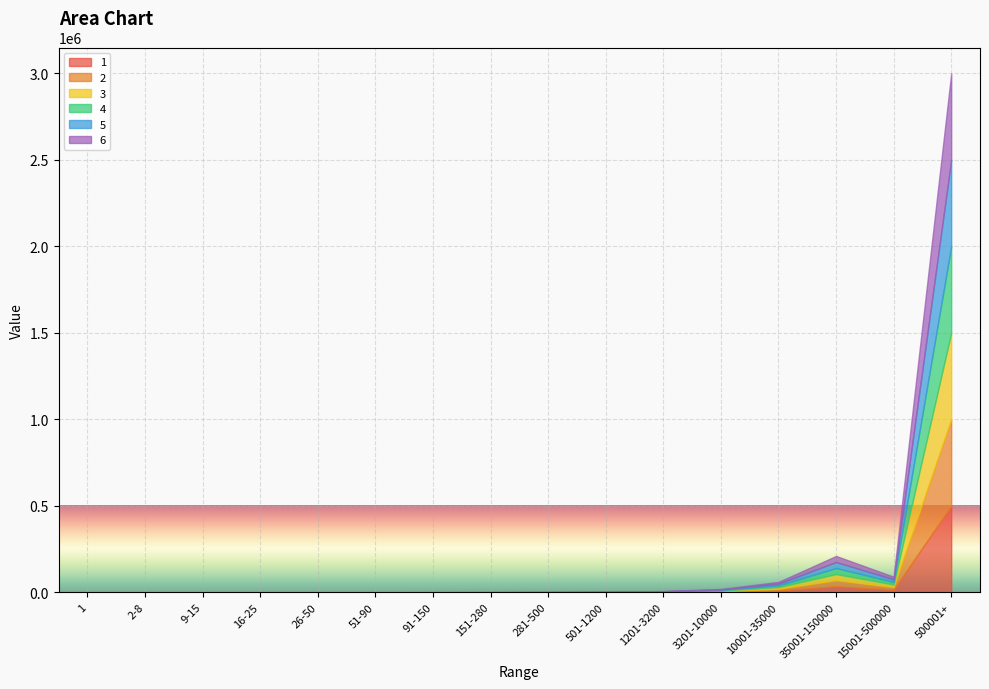

The 4 series shows 24923 at 15001-500000. True or false?

False